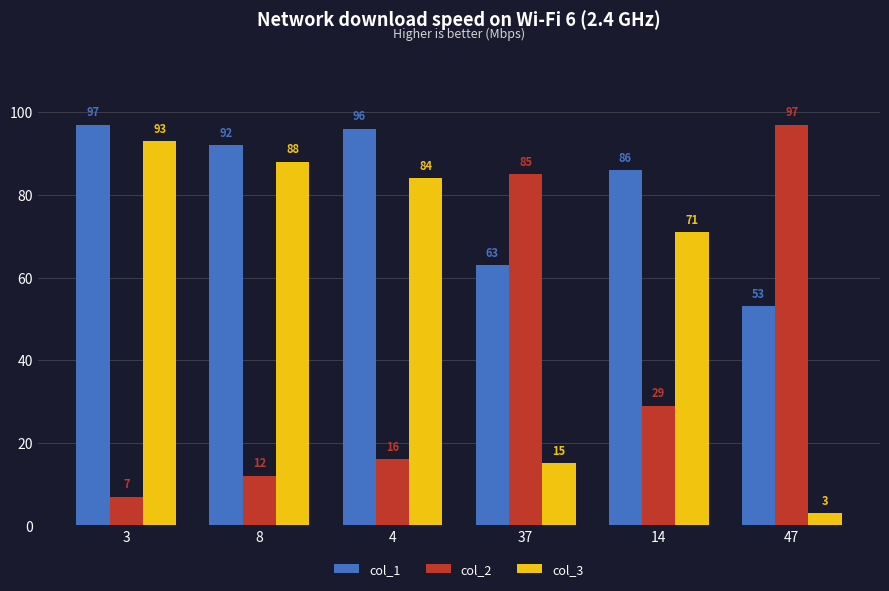

Rank the categories by col_3 value from lowest to highest.

47, 37, 14, 4, 8, 3